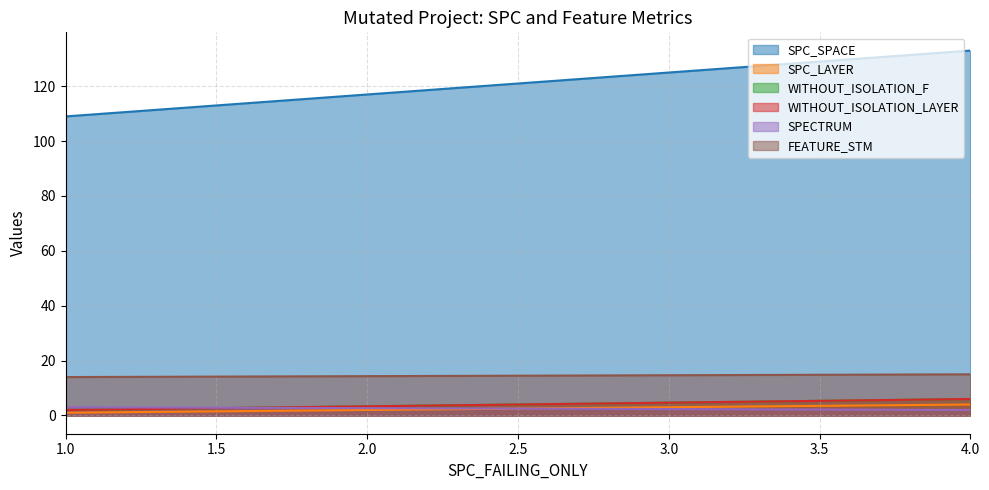

What is the highest value of the SPC_SPACE series?

133